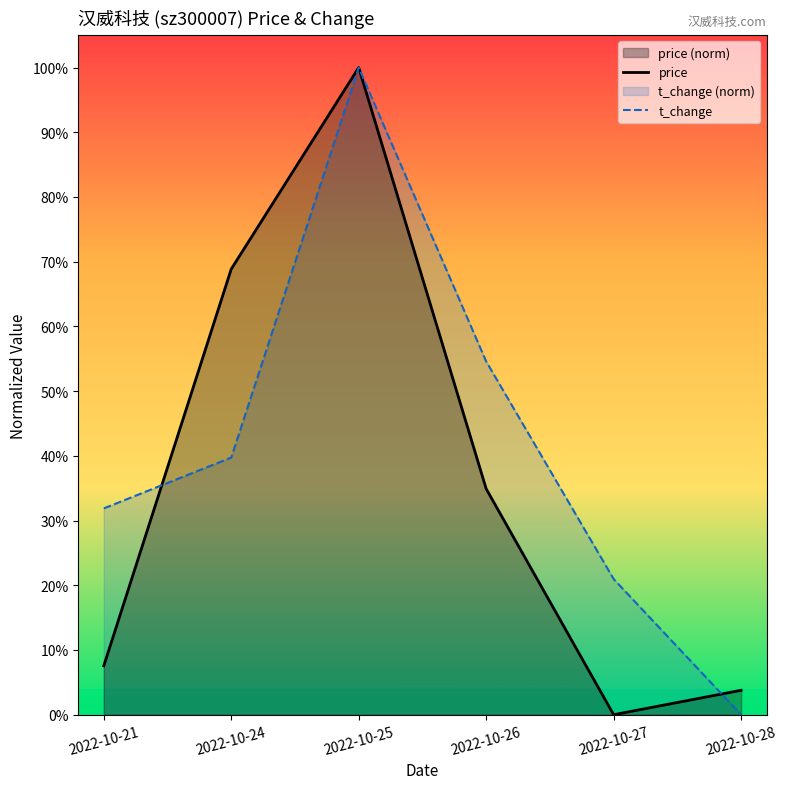

Count the number of data series in this chart.

2